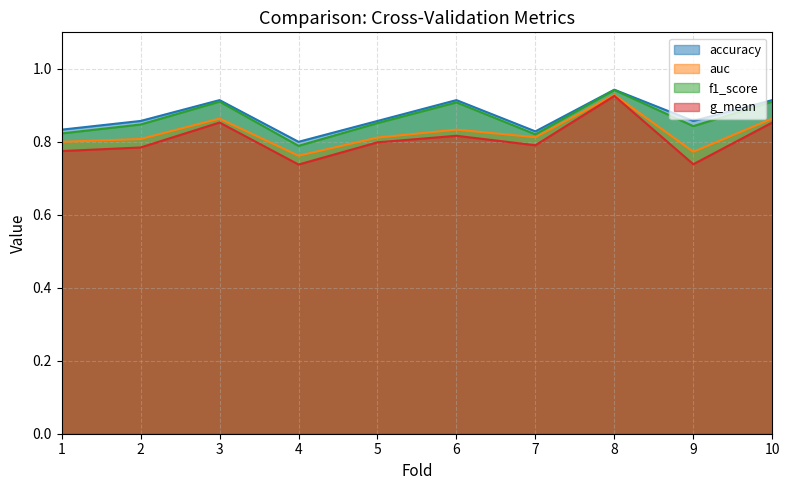

What is the value of the f1_score point at the 1st from the left?

0.8